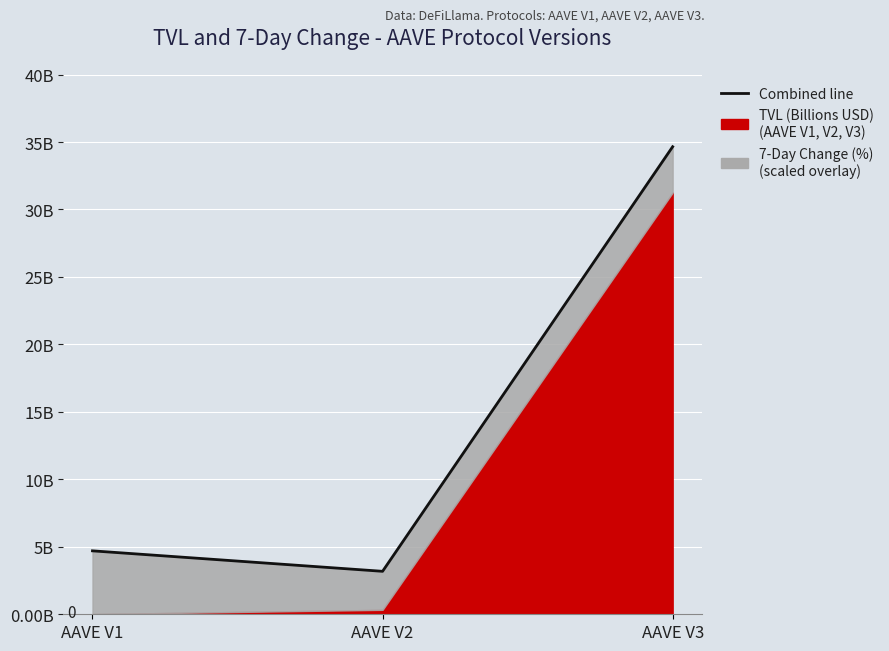

Read the value at AAVE V3.

34.7